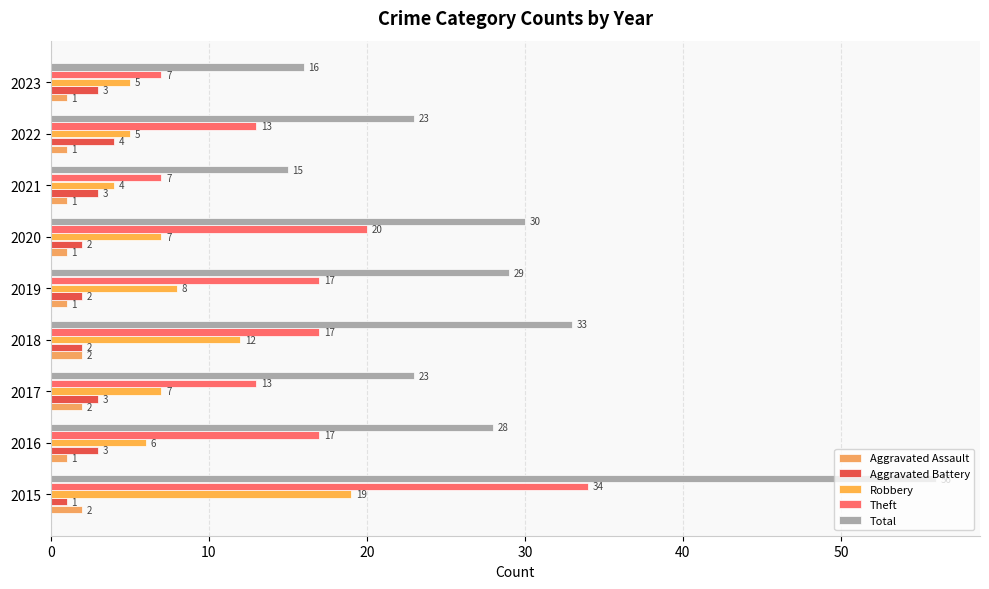

Reading left to right, transcribe all the data shown in this chart.

Aggravated Assault: 2	1	2	2	1	1	1	1	1
Aggravated Battery: 1	3	3	2	2	2	3	4	3
Robbery: 19	6	7	12	8	7	4	5	5
Theft: 34	17	13	17	17	20	7	13	7
Total: 56	28	23	33	29	30	15	23	16